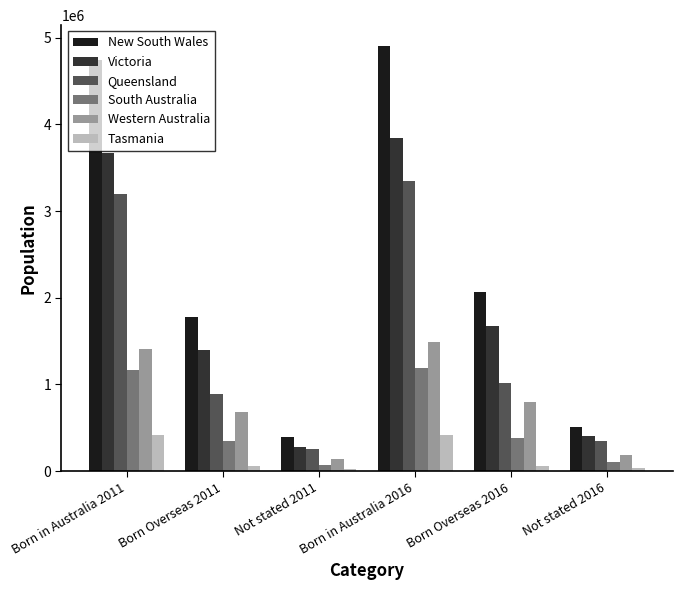

What is the label of the 3rd bar from the left?

Not stated 2011